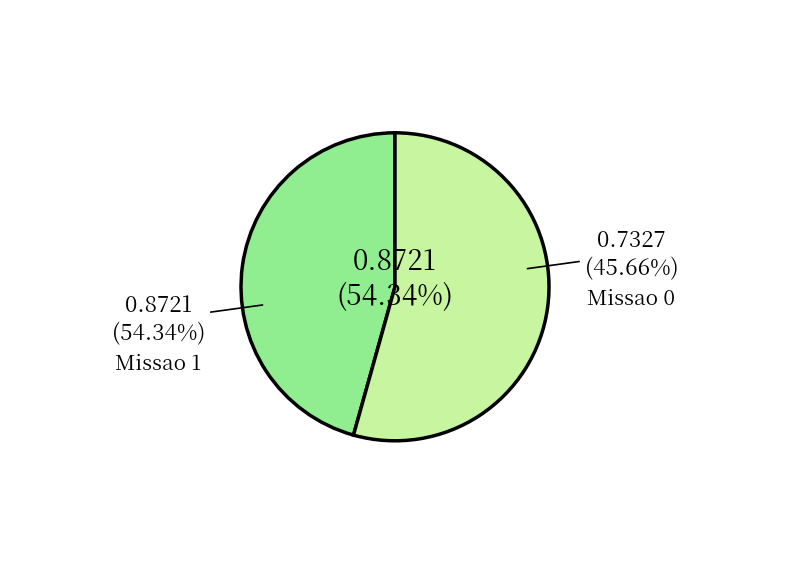

Does any single category account for the majority?

Yes